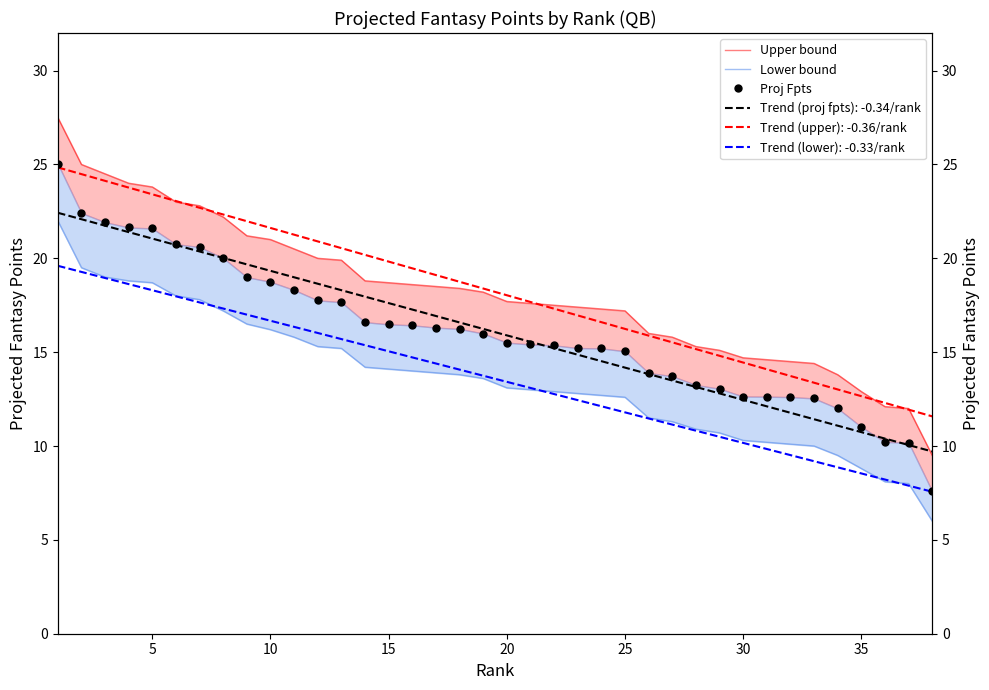

How many distinct data groups are displayed?

3